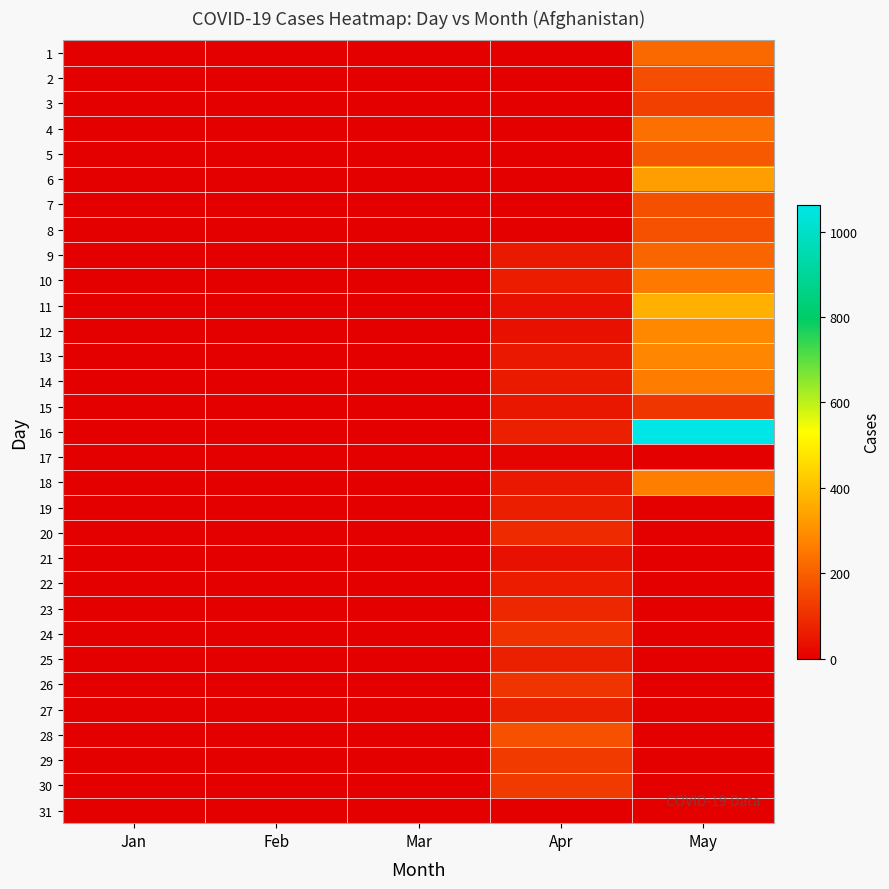

Reading left to right, extract all data points from this chart.

1: Jan=0	Feb=0	Mar=0	Apr=0	May=222
2: Jan=0	Feb=0	Mar=0	Apr=0	May=164
3: Jan=0	Feb=0	Mar=0	Apr=0	May=134
4: Jan=0	Feb=0	Mar=0	Apr=0	May=235
5: Jan=0	Feb=0	Mar=0	Apr=0	May=190
6: Jan=0	Feb=0	Mar=0	Apr=0	May=330
7: Jan=0	Feb=0	Mar=0	Apr=0	May=168
8: Jan=0	Feb=0	Mar=0	Apr=0	May=171
9: Jan=0	Feb=0	Mar=0	Apr=56	May=215
10: Jan=0	Feb=0	Mar=0	Apr=61	May=255
11: Jan=0	Feb=0	Mar=0	Apr=37	May=369
12: Jan=0	Feb=0	Mar=0	Apr=34	May=285
13: Jan=0	Feb=0	Mar=0	Apr=52	May=280
14: Jan=0	Feb=0	Mar=0	Apr=58	May=259
15: Jan=0	Feb=0	Mar=0	Apr=49	May=113
16: Jan=0	Feb=0	Mar=0	Apr=70	May=1063
17: Jan=0	Feb=0	Mar=0	Apr=10	May=0
18: Jan=0	Feb=0	Mar=0	Apr=51	May=262
19: Jan=0	Feb=0	Mar=0	Apr=63	May=0
20: Jan=0	Feb=0	Mar=0	Apr=88	May=0
21: Jan=0	Feb=0	Mar=0	Apr=35	May=0
22: Jan=0	Feb=0	Mar=0	Apr=61	May=0
23: Jan=0	Feb=0	Mar=0	Apr=84	May=0
24: Jan=0	Feb=0	Mar=0	Apr=105	May=0
25: Jan=0	Feb=0	Mar=0	Apr=70	May=0
26: Jan=0	Feb=0	Mar=0	Apr=112	May=0
27: Jan=0	Feb=0	Mar=0	Apr=68	May=0
28: Jan=0	Feb=0	Mar=0	Apr=172	May=0
29: Jan=0	Feb=0	Mar=0	Apr=124	May=0
30: Jan=0	Feb=0	Mar=0	Apr=122	May=0
31: Jan=0	Feb=0	Mar=0	Apr=0	May=0